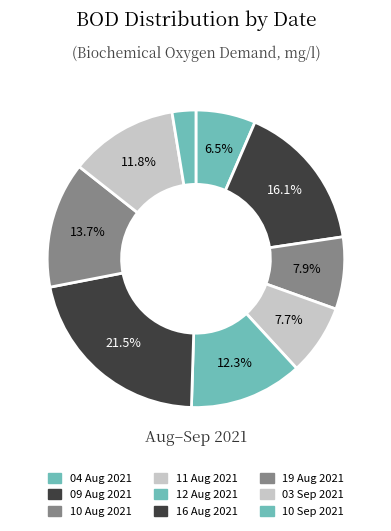

How many segments does this pie chart have?

9